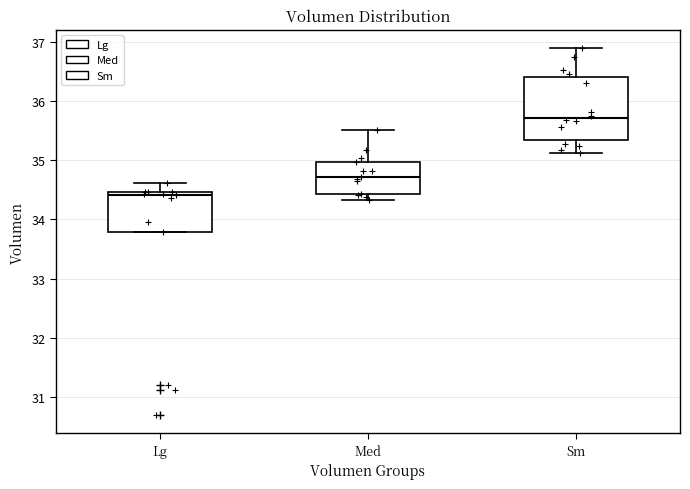

Which box has the highest median line?

Sm